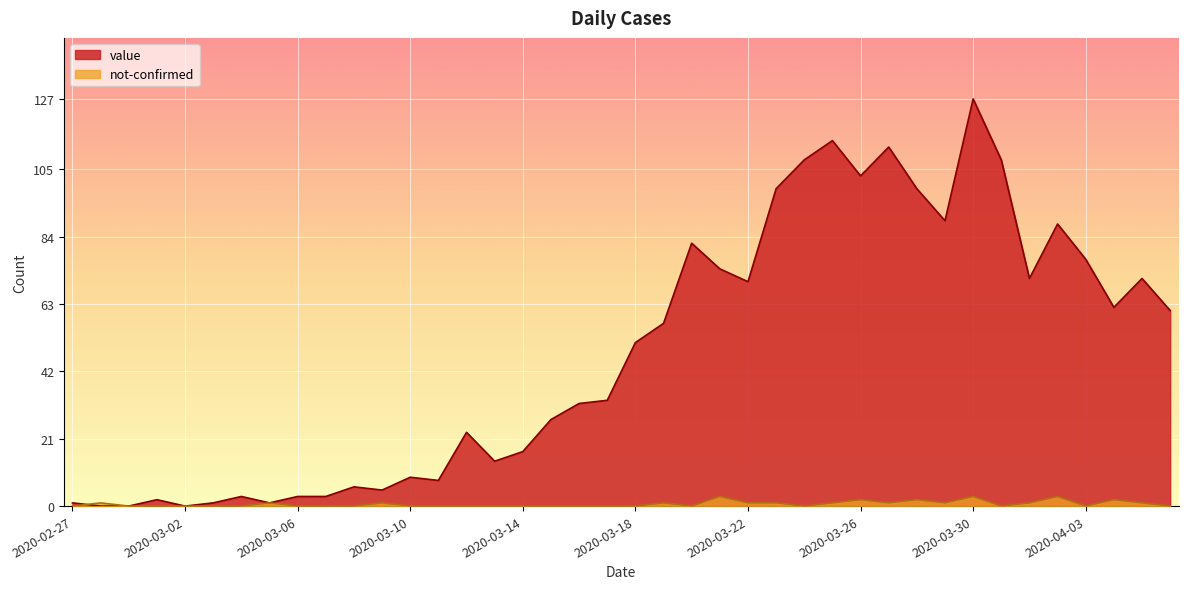

Is the value of not-confirmed at 2020-03-30 greater than the value of value at 2020-03-18?

No